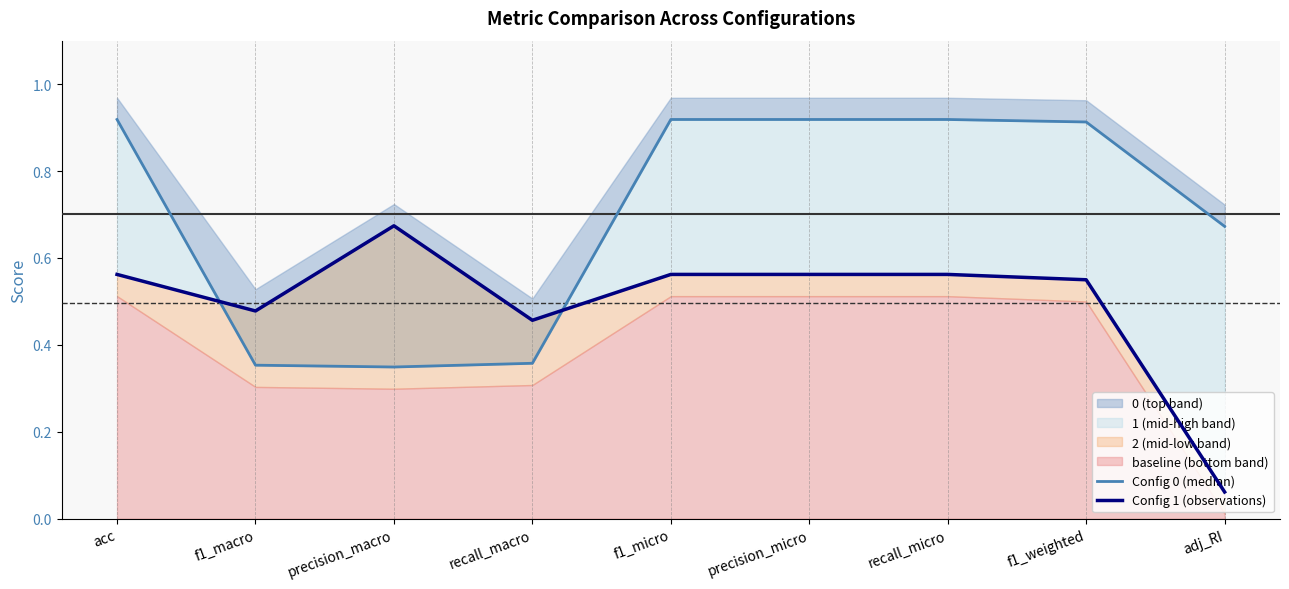

At how many categories does at least one series exceed 0?

9